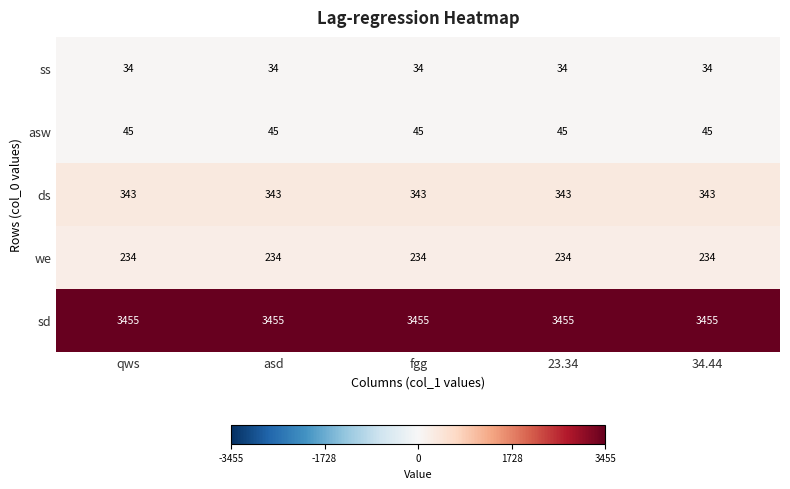

The value of ds at 23.34 is 509. True or false?

False